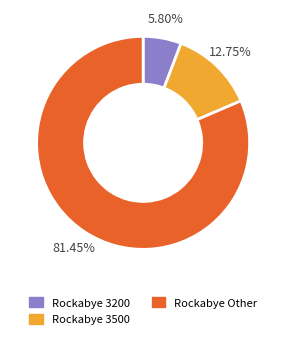

Is there any slice that represents more than half of the pie?

Yes